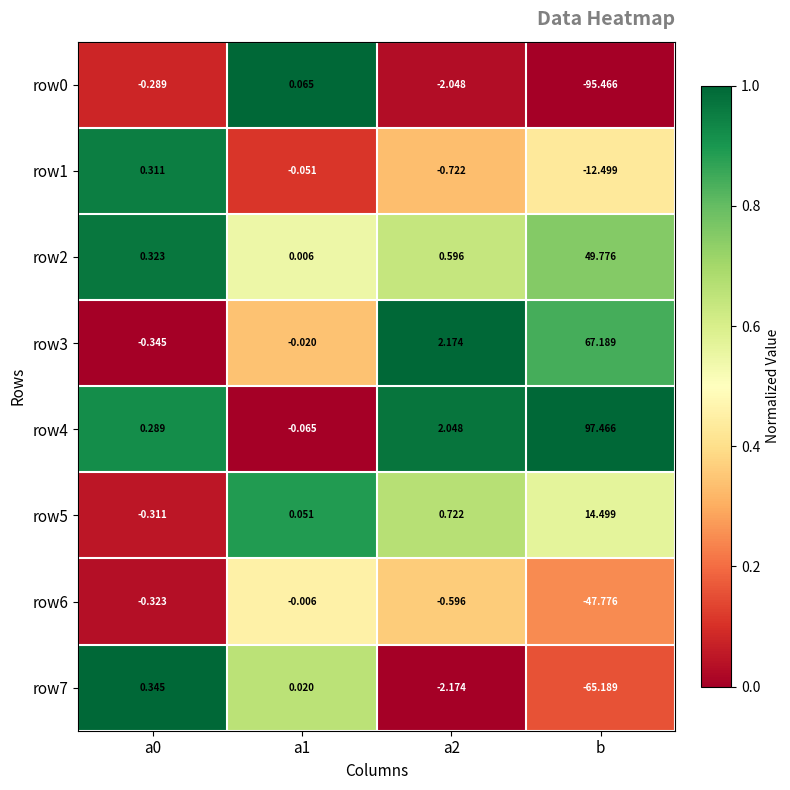

Is the value of row7 at a1 greater than the value of row6 at b?

Yes